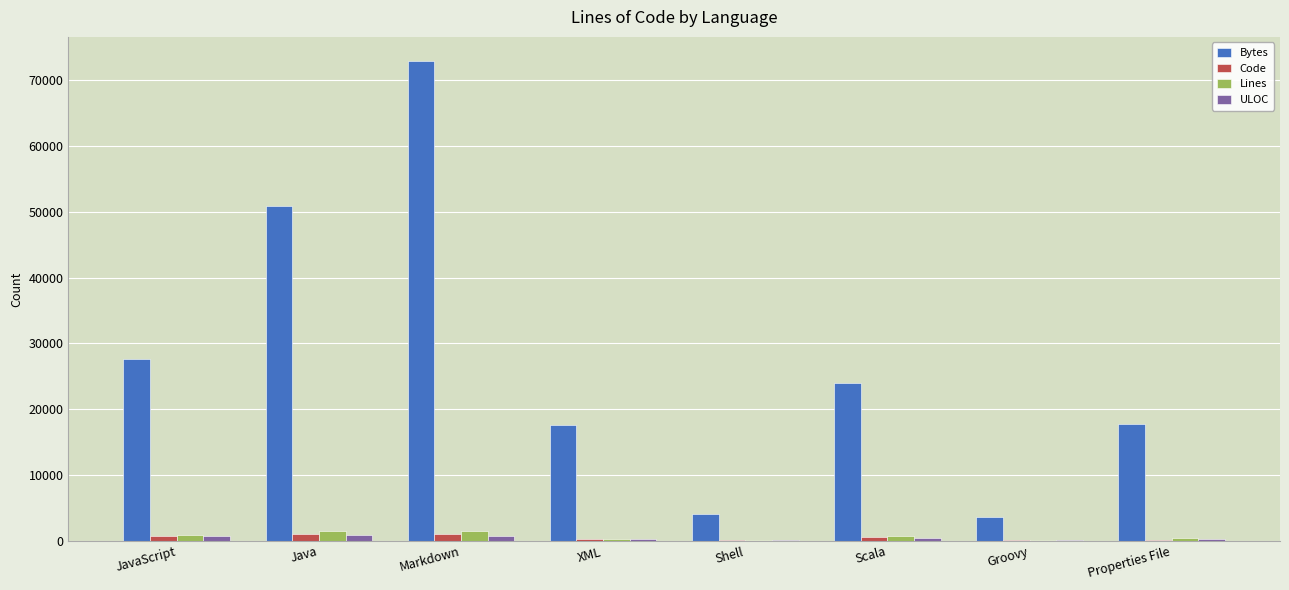

What is the sum of all Bytes values?

218402